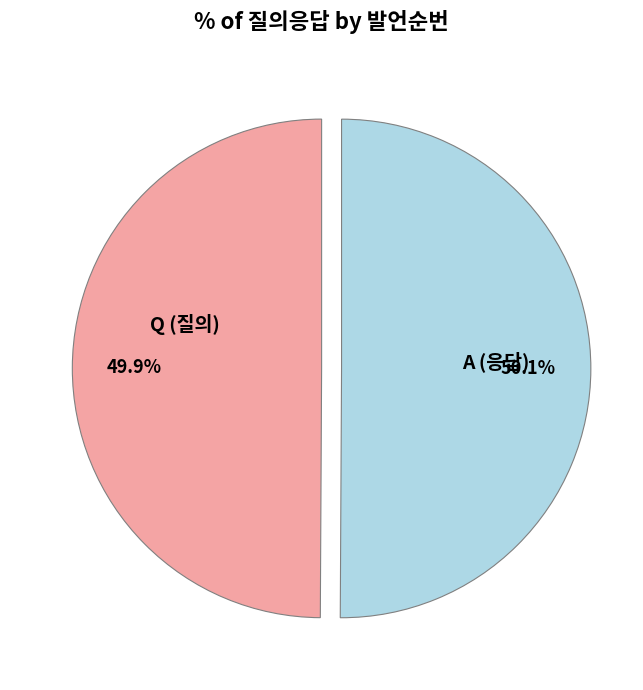

How many segments does this pie chart have?

2